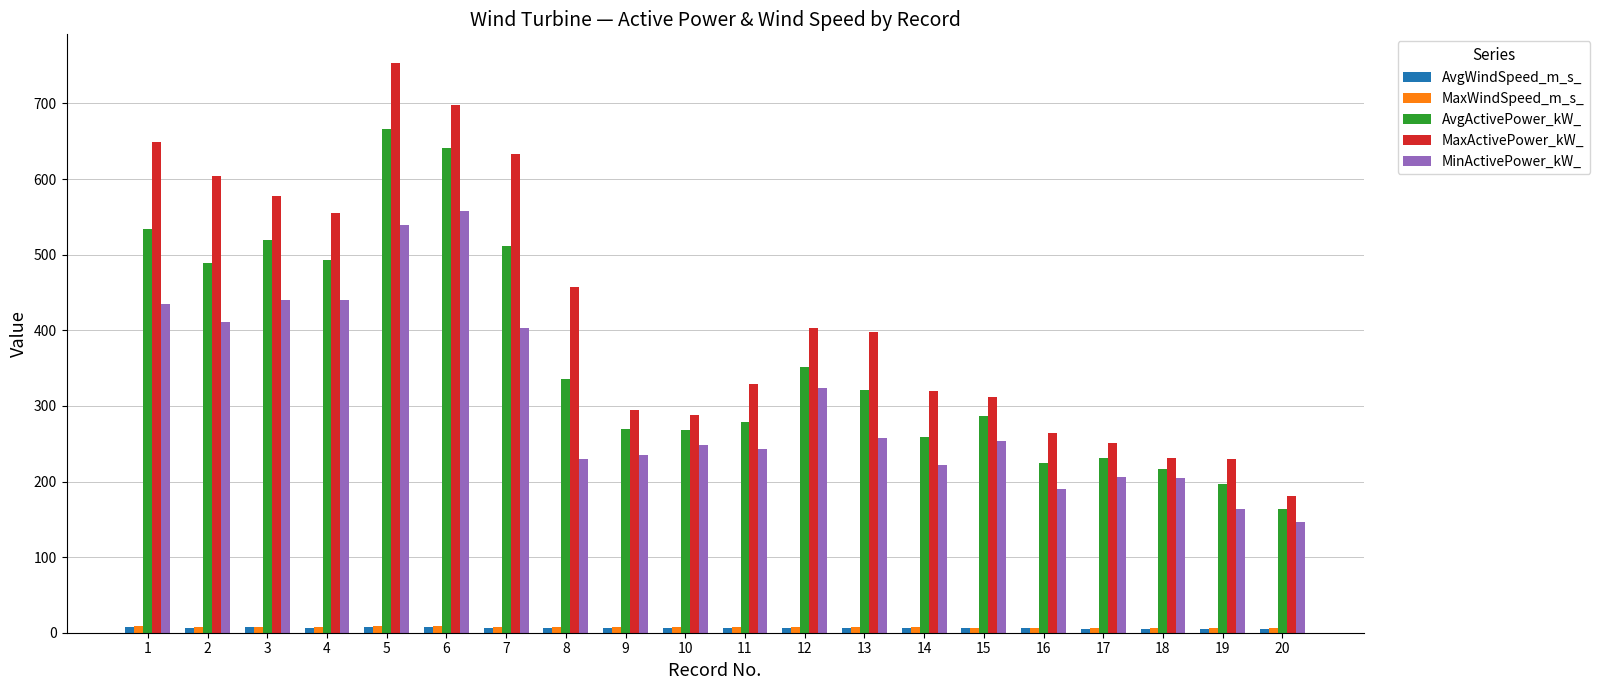

What is the greatest value displayed?

753.8